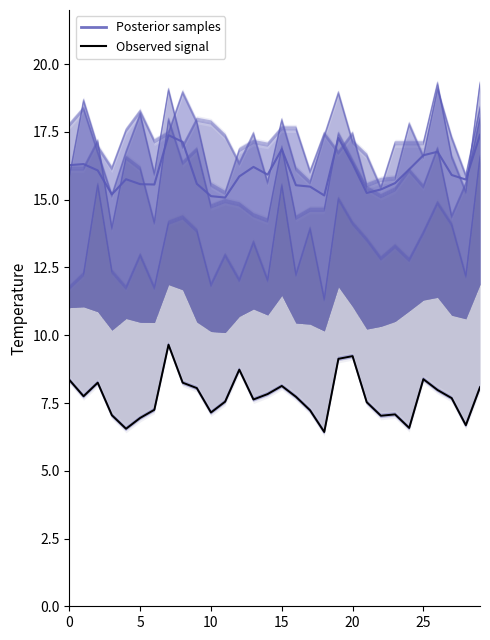

Where is the first local maximum for Posterior samples?

5